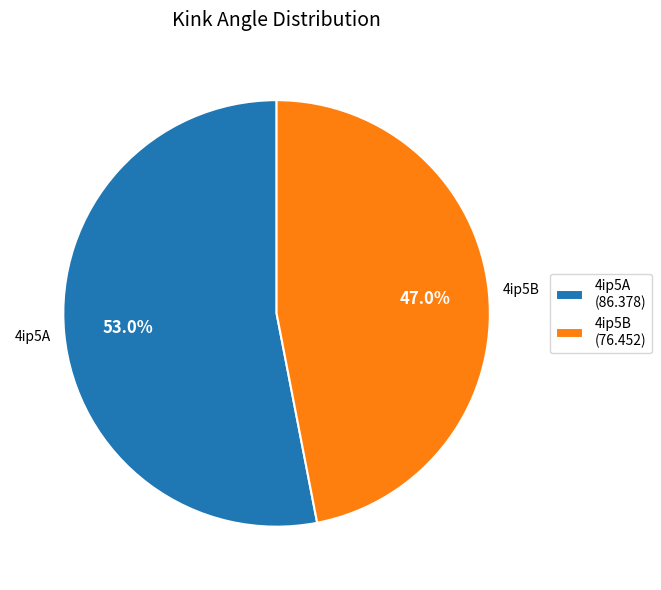

How many slices are in this pie chart?

2